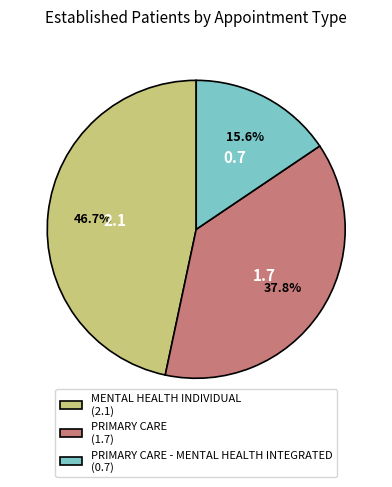

What is the ratio of the value at PRIMARY CARE - MENTAL HEALTH INTEGRATED (0.7) to the value at MENTAL HEALTH INDIVIDUAL (2.1)?

0.3